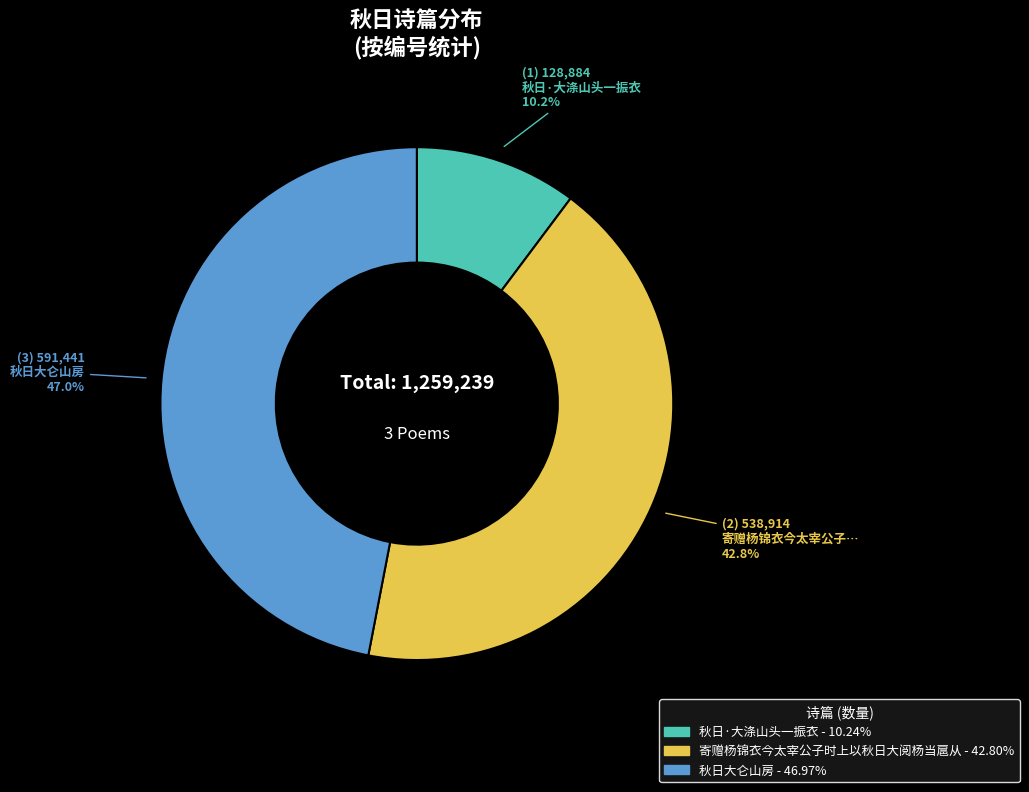

Is there a majority slice in this chart?

No